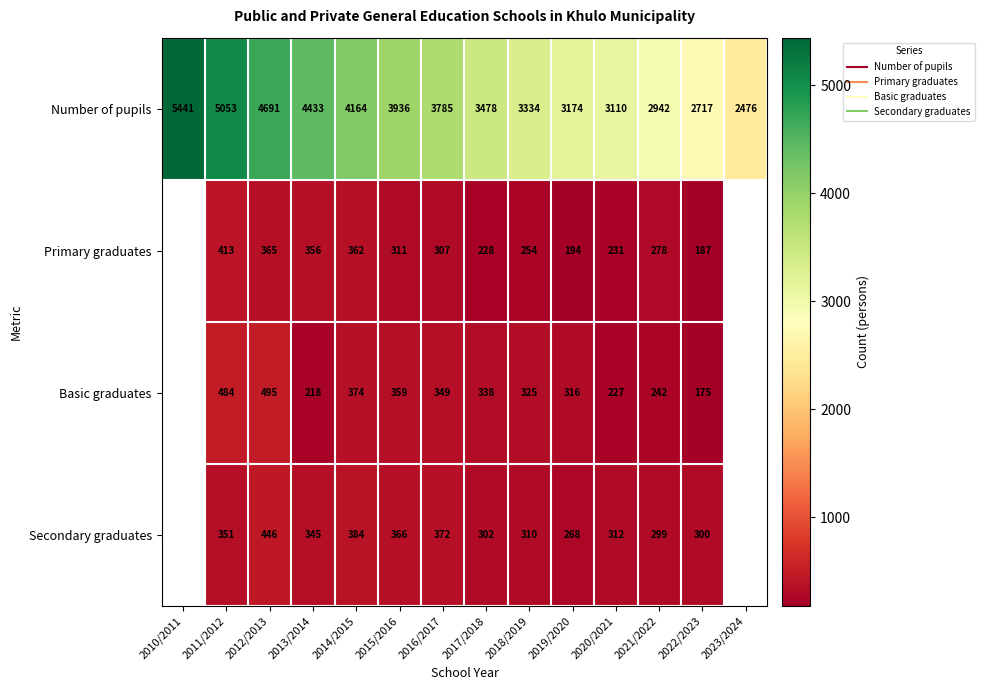

At which category does the chart reach its minimum across all series?

2022/2023